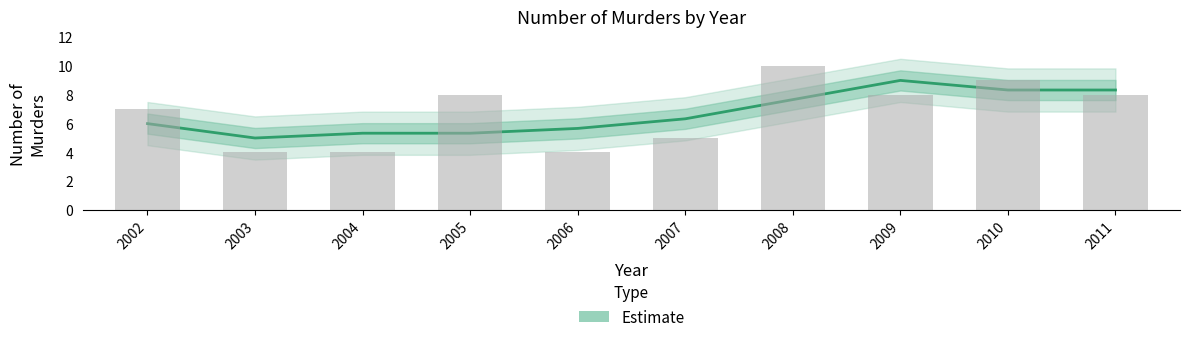

Rank the categories by value from lowest to highest.

2003, 2004, 2005, 2006, 2002, 2007, 2008, 2010, 2011, 2009